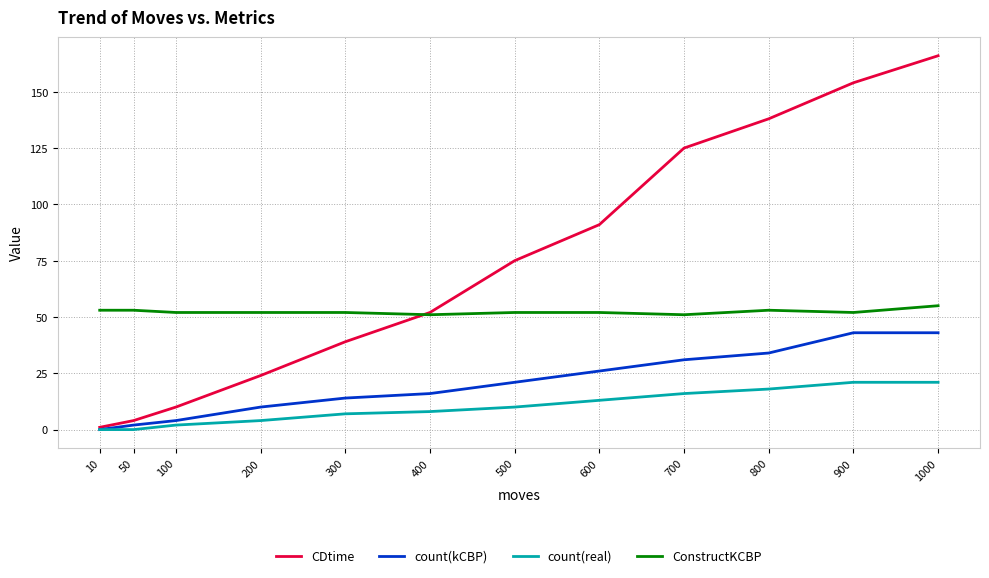

What is the average value of the count(kCBP) series?

20